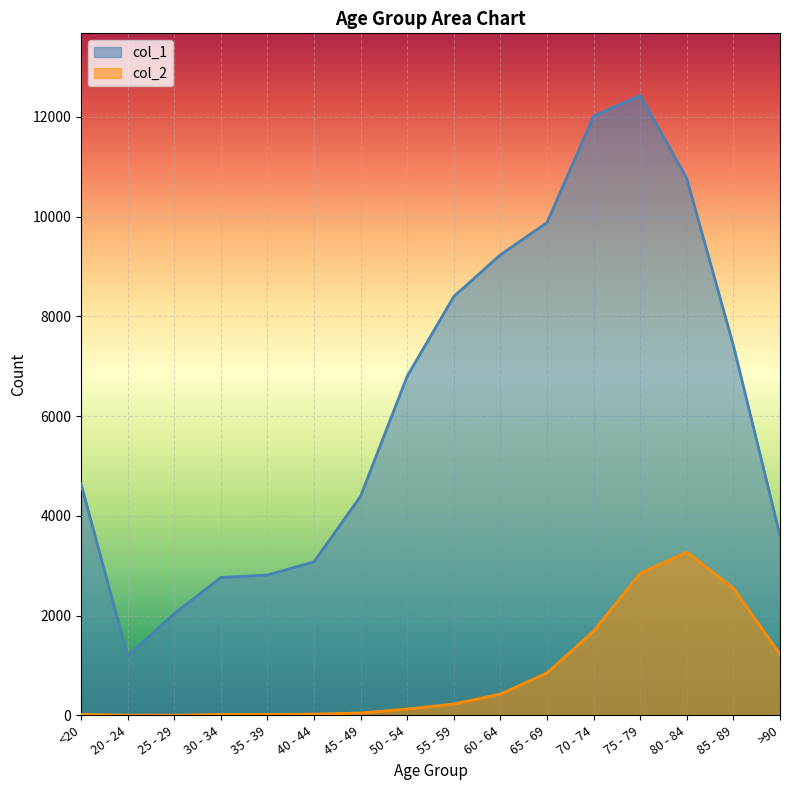

At which label does col_2 reach its minimum?

25 - 29